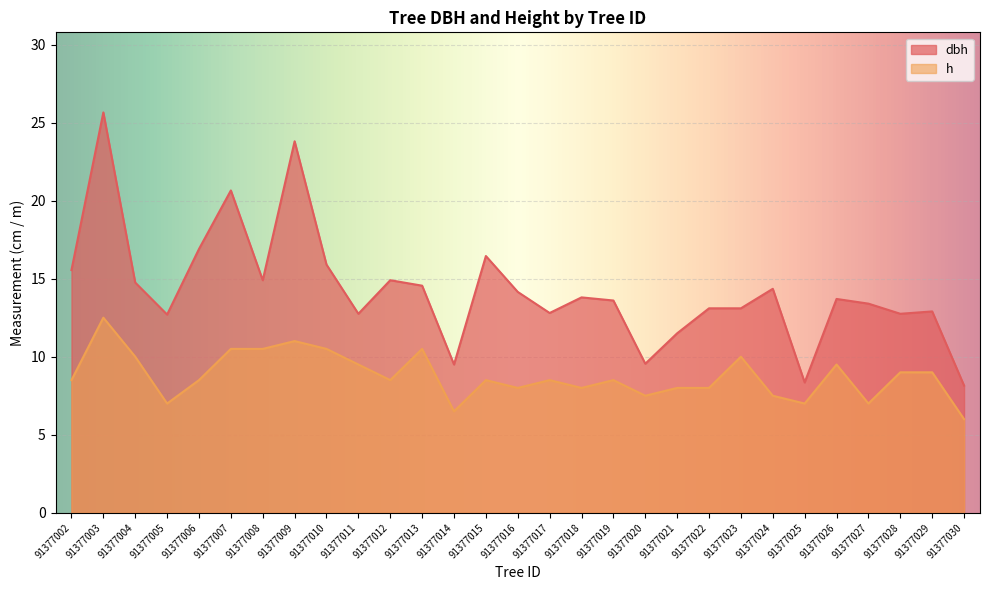

What are all the series names shown in the legend?

dbh, h